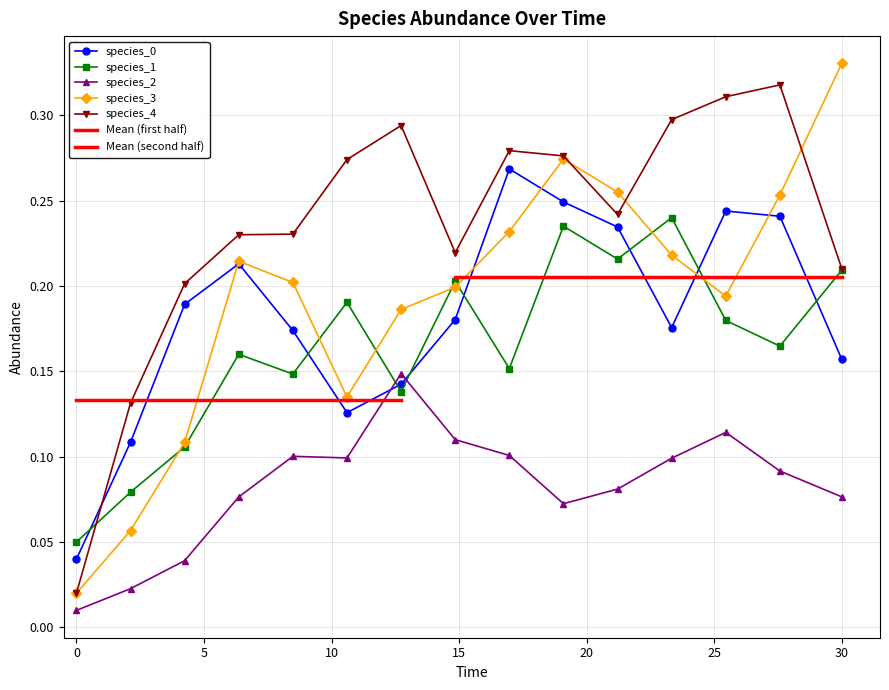

What is the difference between the maximum and minimum values in the species_3 series?

0.3